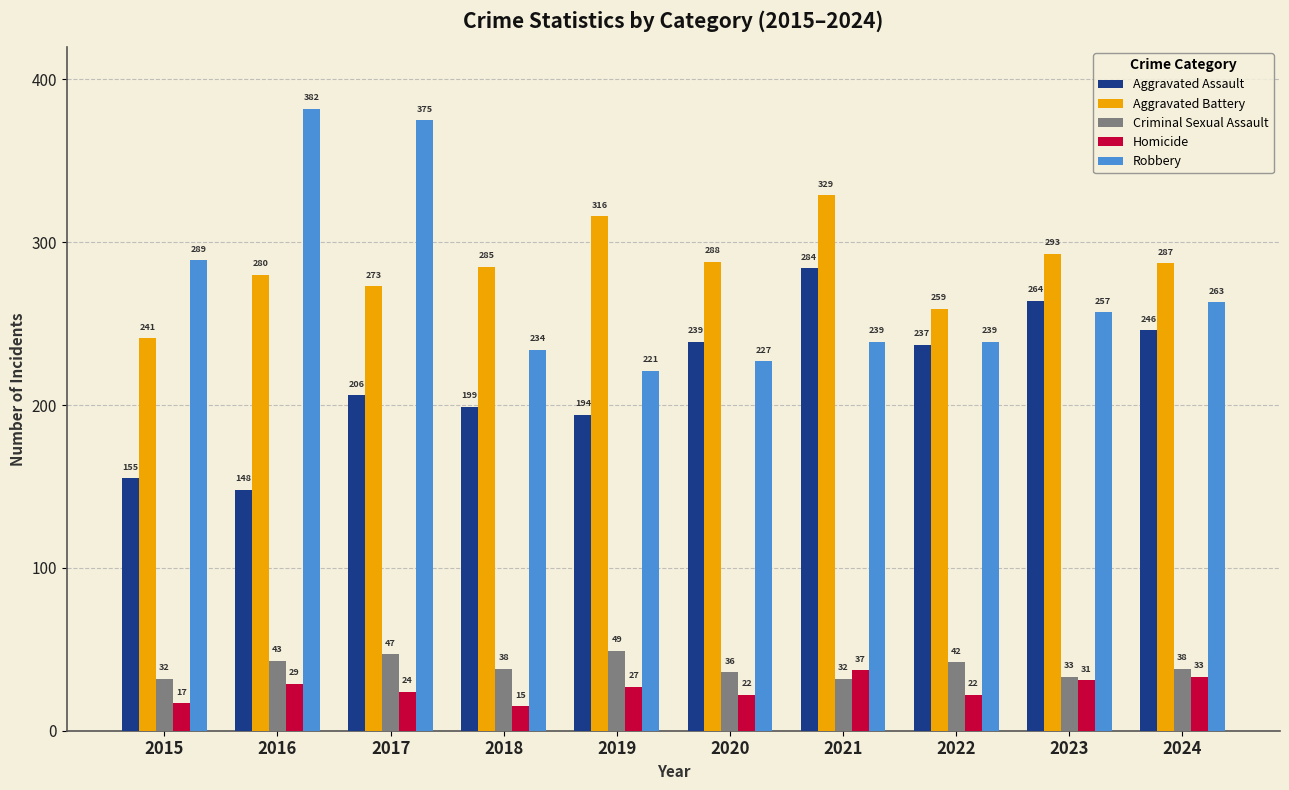

Is it true that Aggravated Battery equals 280 at 2016?

True